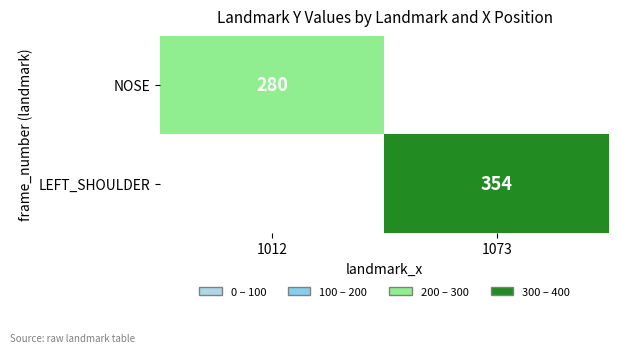

How many distinct data groups are displayed?

2